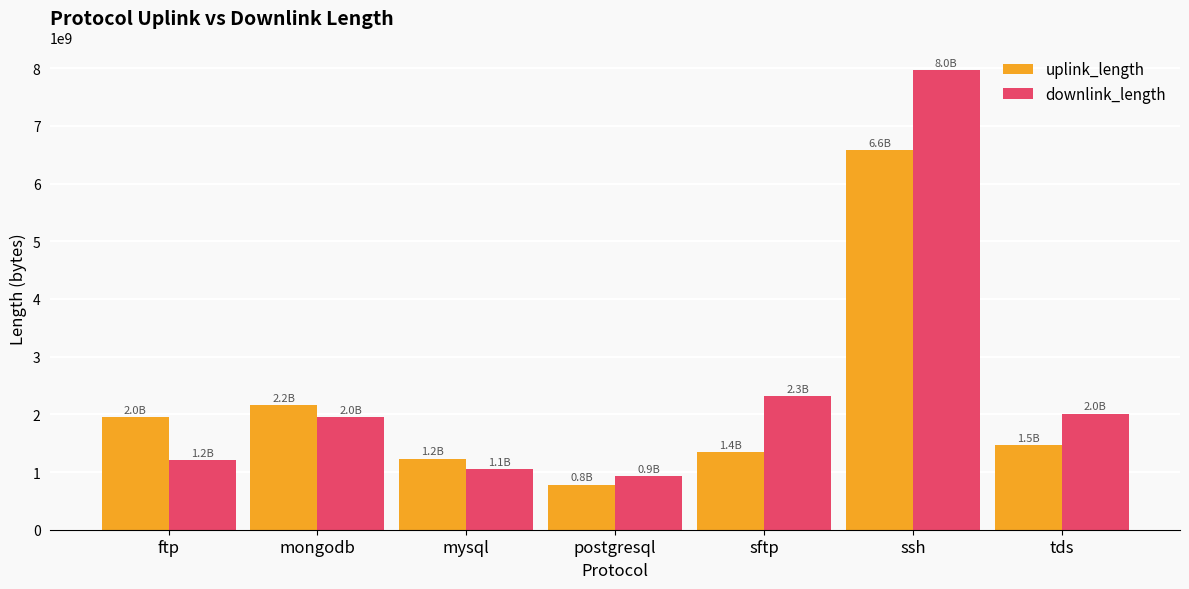

How many data points in downlink_length are less than 1950261423?

3